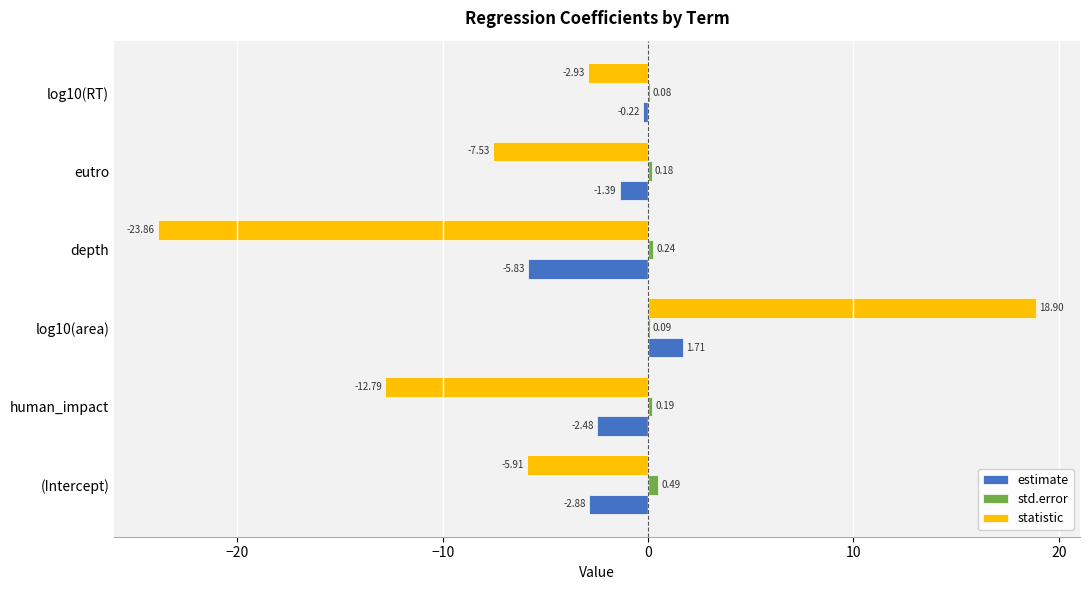

Which category has the highest value in the statistic series?

log10(area)